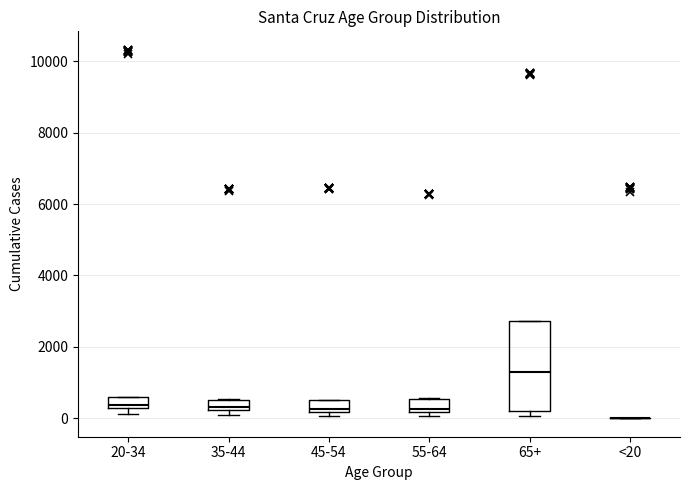

Comparing the boxes themselves (not the whiskers), which one is the tallest?

65+